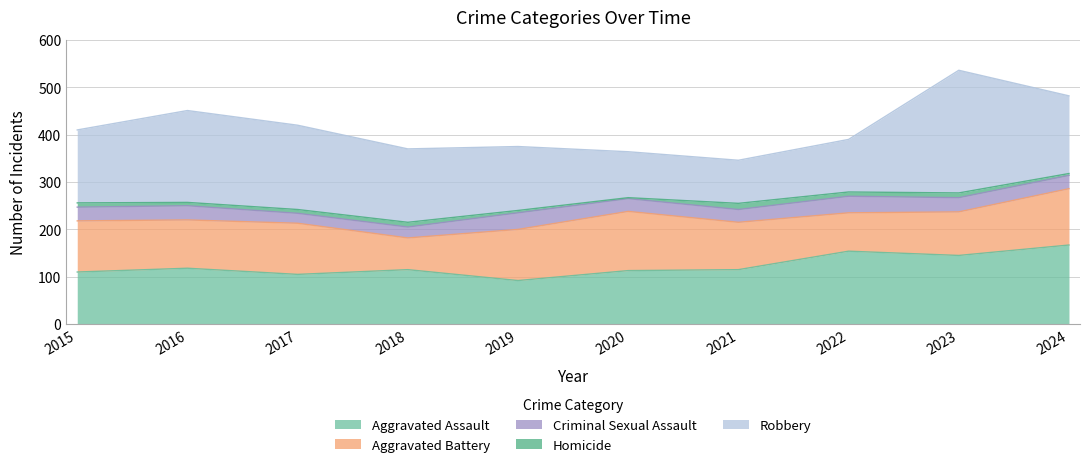

Reading left to right, extract all data points from this chart.

Aggravated Assault: 110	118	105	115	92	113	115	154	145	167
Aggravated Battery: 108	102	108	67	108	125	100	81	92	119
Criminal Sexual Assault: 29	30	21	23	35	27	27	35	30	28
Homicide: 9	7	8	10	5	2	13	9	10	4
Robbery: 154	194	178	155	135	97	91	111	259	164